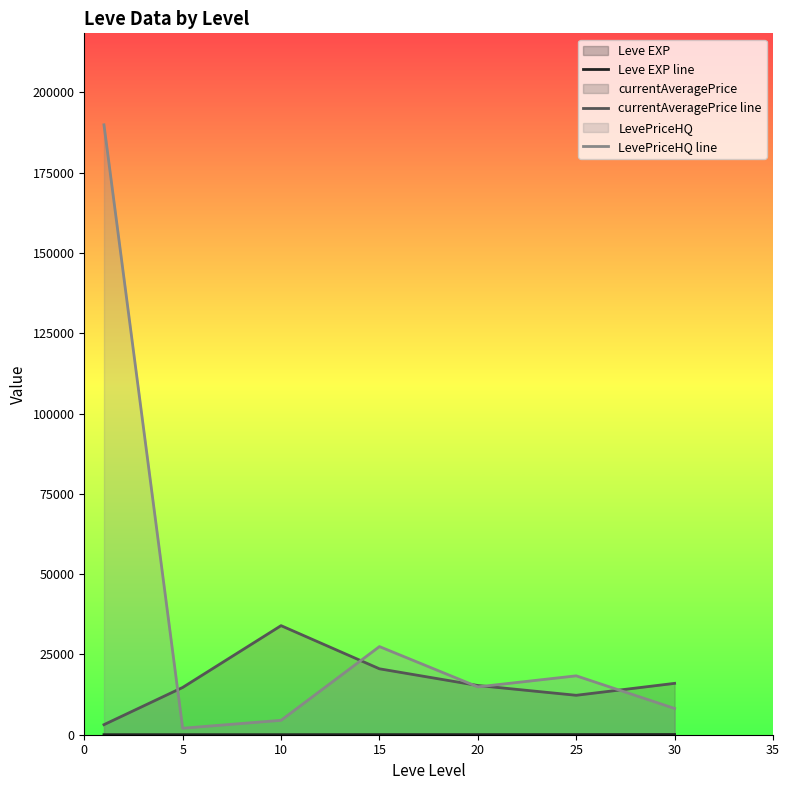

What is the average value of the currentAveragePrice line series?

16561.0